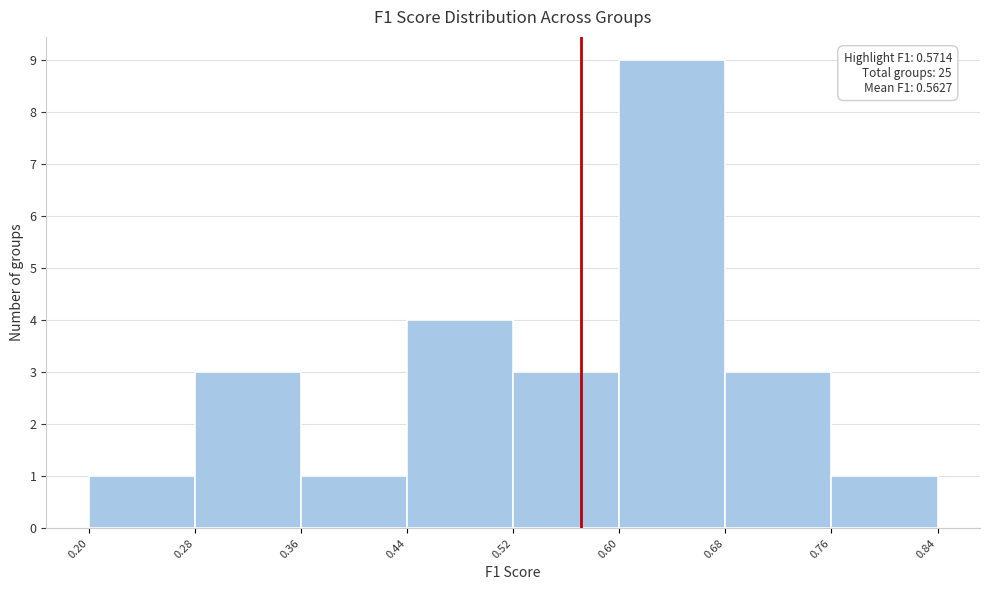

Which range on the x-axis has the tallest bar?

0.60 to 0.68